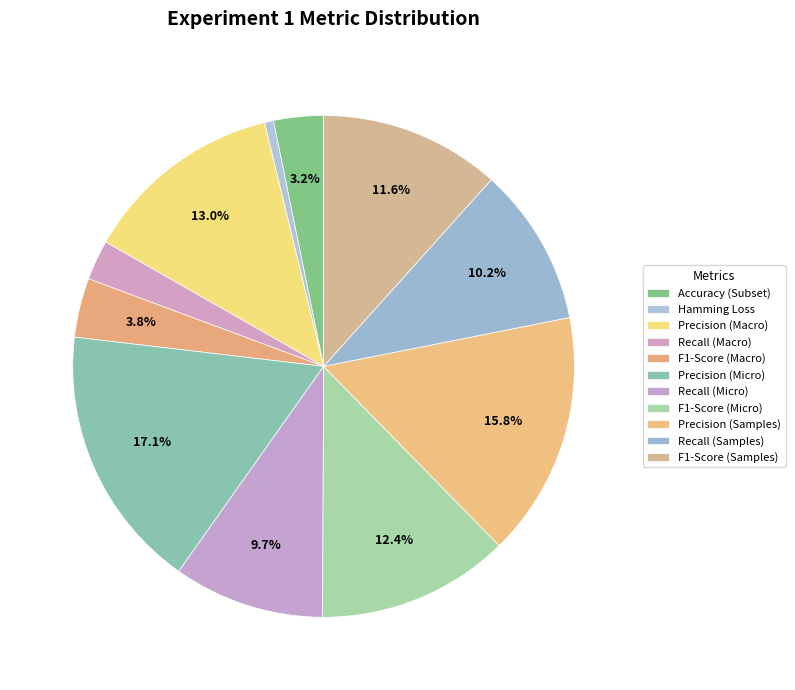

How many segments does this pie chart have?

11